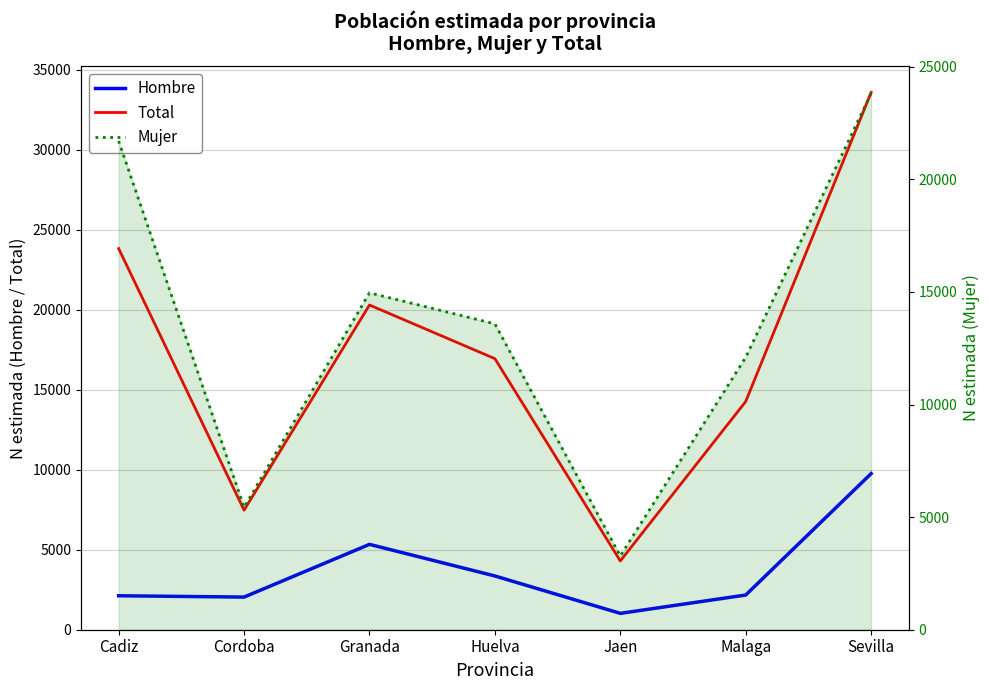

What is the difference between the maximum and minimum values in the Hombre series?

8735